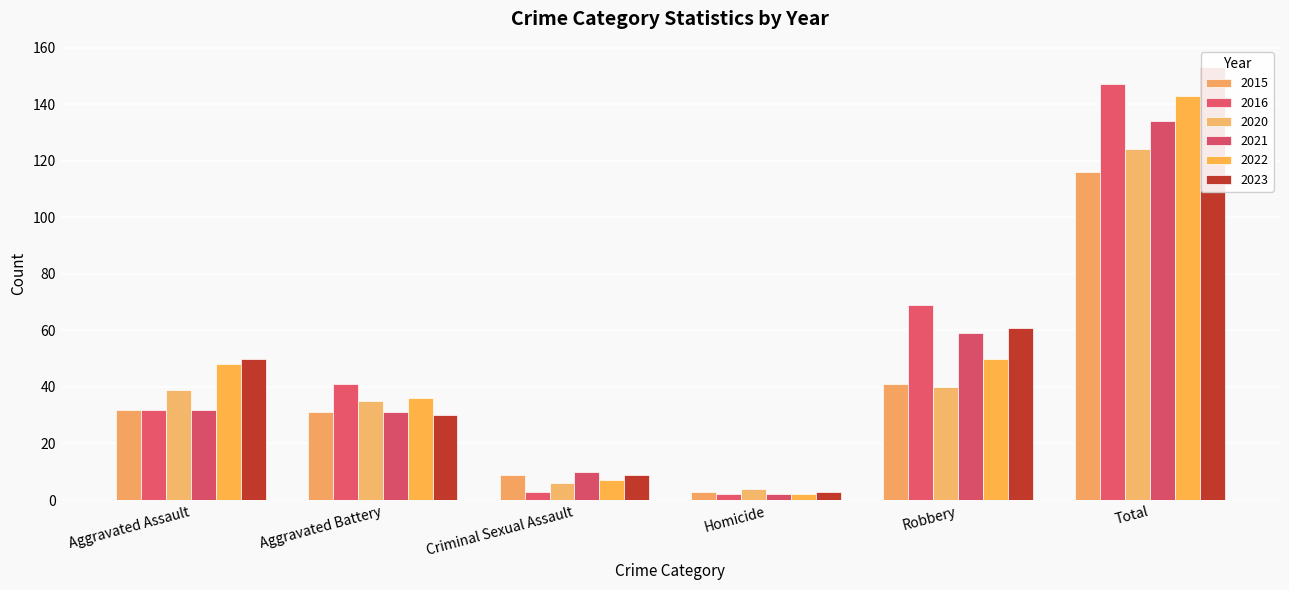

Reading left to right, transcribe all the data shown in this chart.

2015: Aggravated Assault=32	Aggravated Battery=31	Criminal Sexual Assault=9	Homicide=3	Robbery=41	Total=116
2016: Aggravated Assault=32	Aggravated Battery=41	Criminal Sexual Assault=3	Homicide=2	Robbery=69	Total=147
2020: Aggravated Assault=39	Aggravated Battery=35	Criminal Sexual Assault=6	Homicide=4	Robbery=40	Total=124
2021: Aggravated Assault=32	Aggravated Battery=31	Criminal Sexual Assault=10	Homicide=2	Robbery=59	Total=134
2022: Aggravated Assault=48	Aggravated Battery=36	Criminal Sexual Assault=7	Homicide=2	Robbery=50	Total=143
2023: Aggravated Assault=50	Aggravated Battery=30	Criminal Sexual Assault=9	Homicide=3	Robbery=61	Total=153